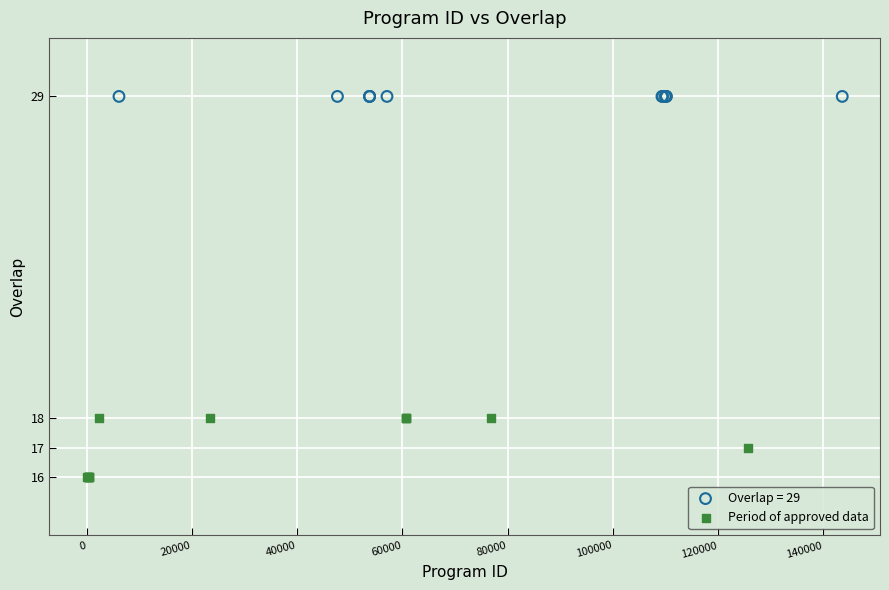

Which series contains the highest Y value?

Overlap = 29